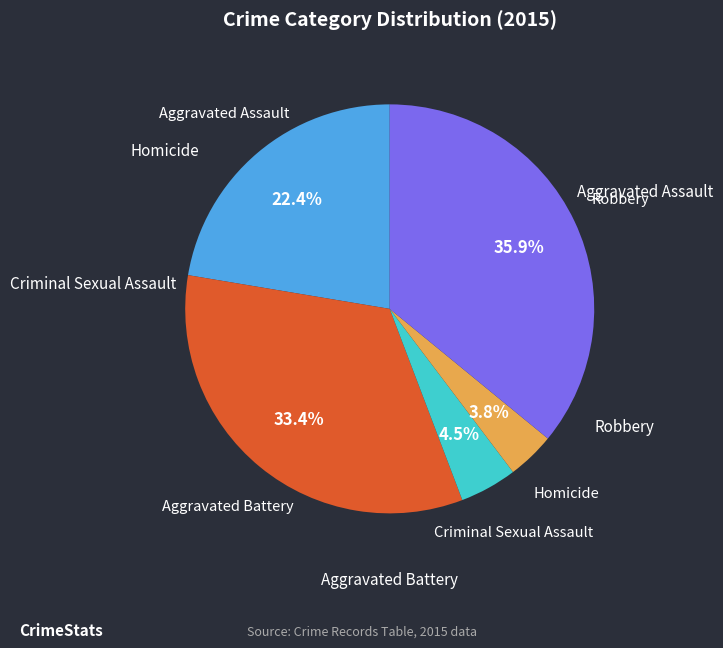

Does any single category account for the majority?

No